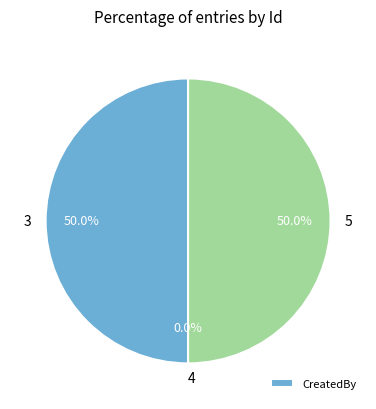

Which category has the smallest portion of the pie?

4